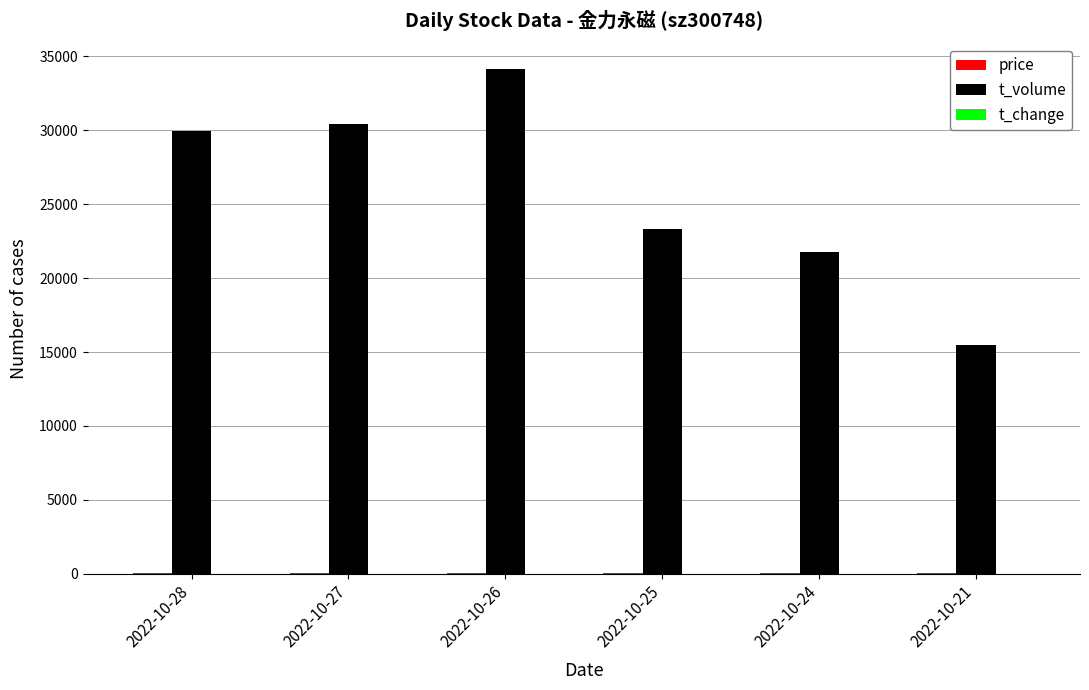

Where is t_volume nearest to the value 24831?

2022-10-25